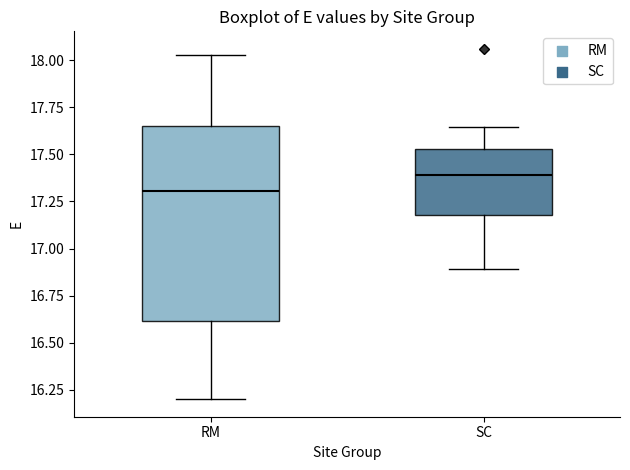

Reading left to right, transcribe this box plot: for each box, give where its median line is, the range the box spans, and where its two whiskers end, as read against the y-axis. The values are not printed on the chart, so give them approximately, as read against the axis.

RM: median 17.30, box 16.60 to 17.65, whiskers 16.20 to 18.05
SC: median 17.40, box 17.20 to 17.55, whiskers 16.90 to 17.65